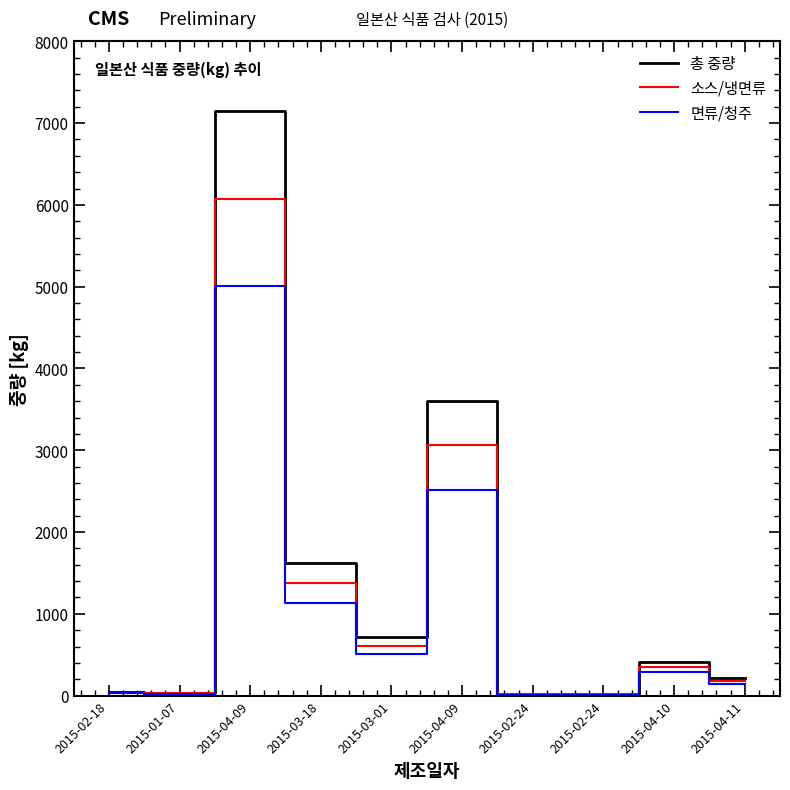

List the series in order of their overall mean, highest first.

총 중량, 소스/냉면류, 면류/청주